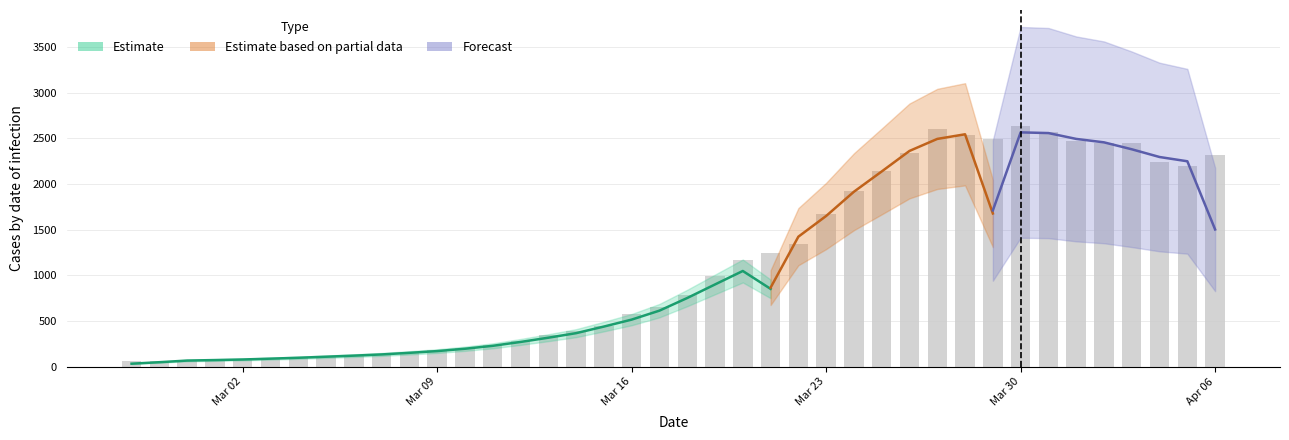

What position from the left is 2020-03-25?

28